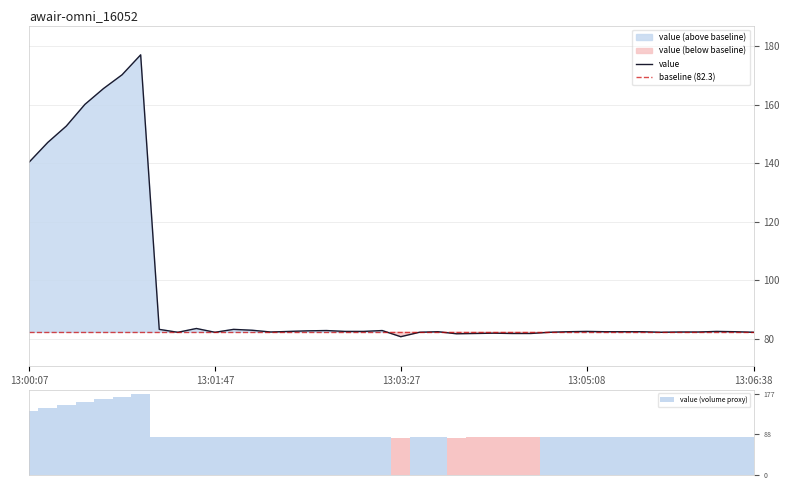

True or false: the data shows 133.5 at 13:02:17.

False